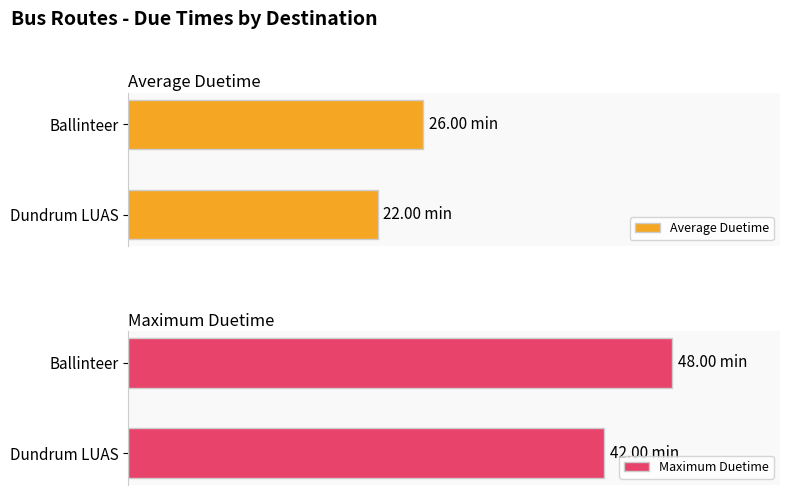

What is the total value across all series at Dundrum LUAS?

64